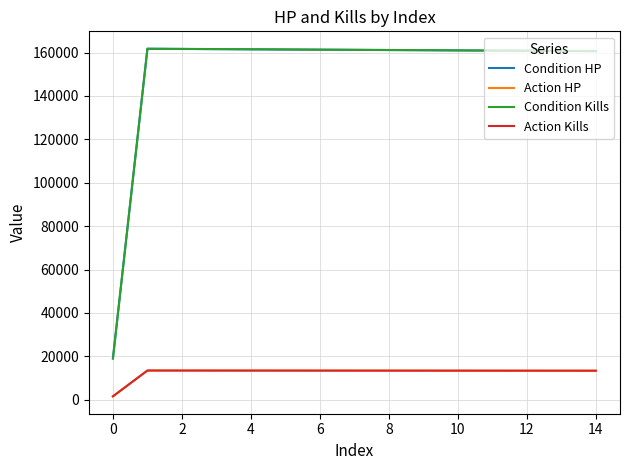

What is the average value of the Condition Kills series?

151752